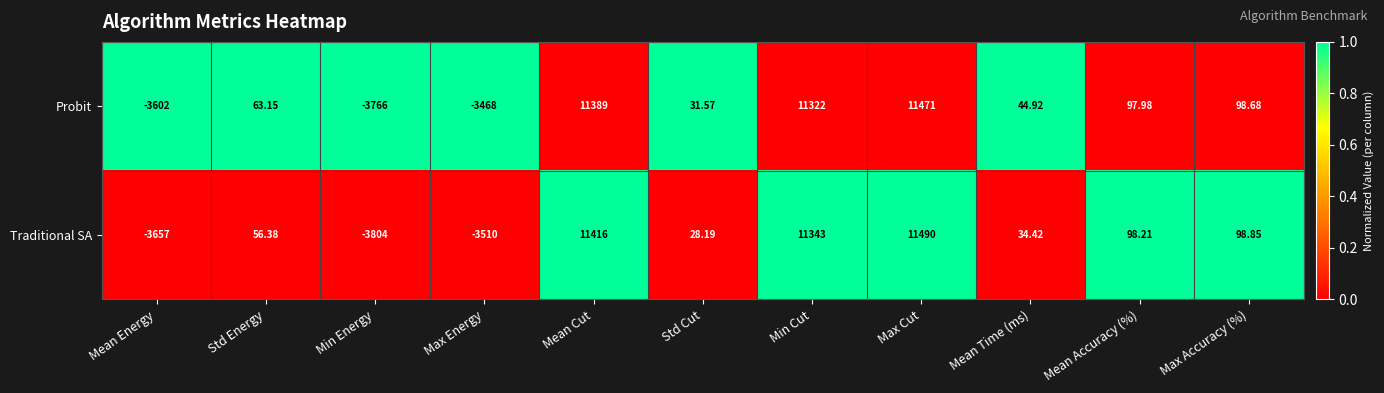

At which label is Probit closest to 3852?

Max Accuracy (%)